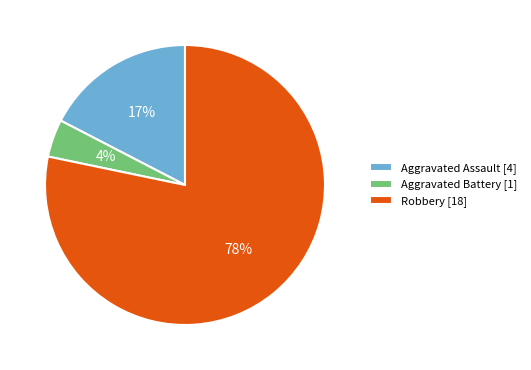

Which slice is the largest?

Robbery